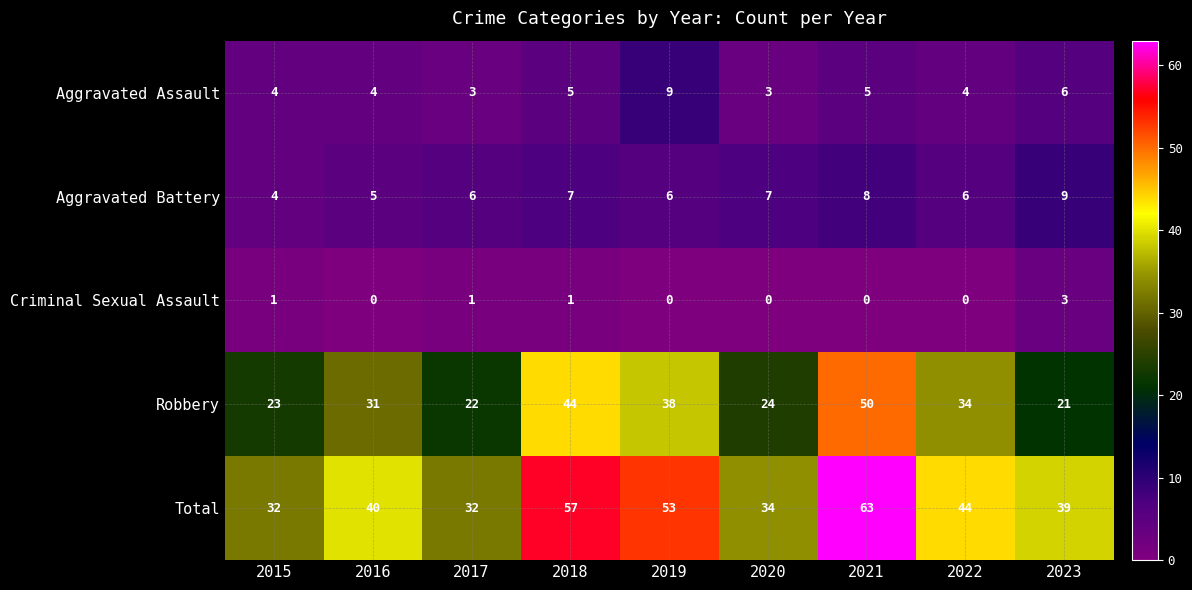

Rank the series at 2017 from highest to lowest value.

Total, Robbery, Aggravated Battery, Aggravated Assault, Criminal Sexual Assault